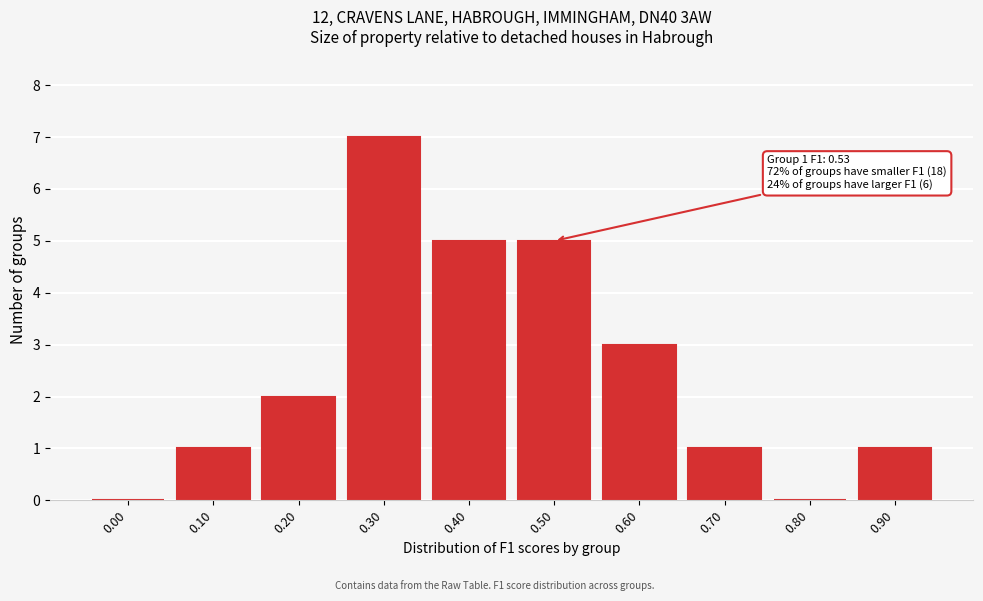

Reading left to right, list all the values displayed in this chart.

0.00=0	0.10=1	0.20=2	0.30=7	0.40=5	0.50=5	0.60=3	0.70=1	0.80=0	0.90=1